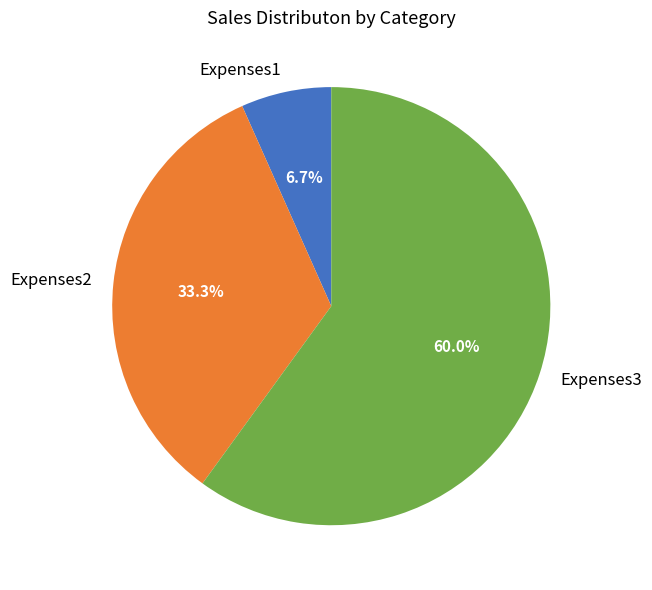

To the nearest percent, what is the combined percentage of Expenses2 and Expenses3?

93%